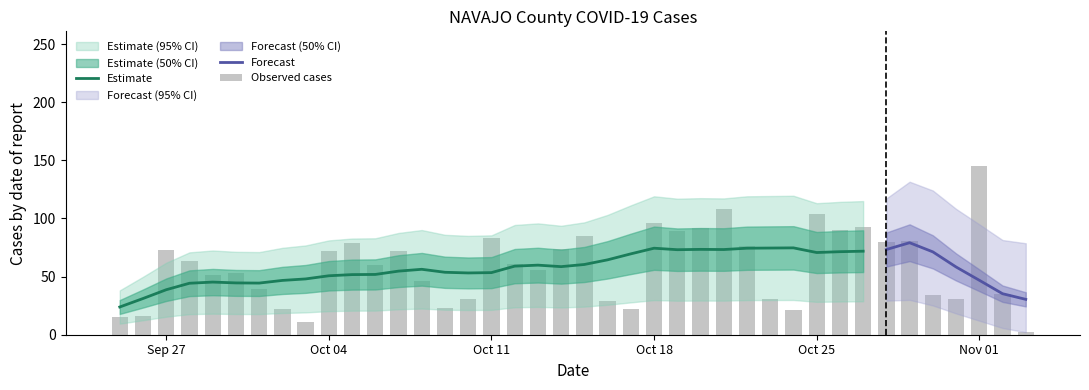

How many values are below 61?

20